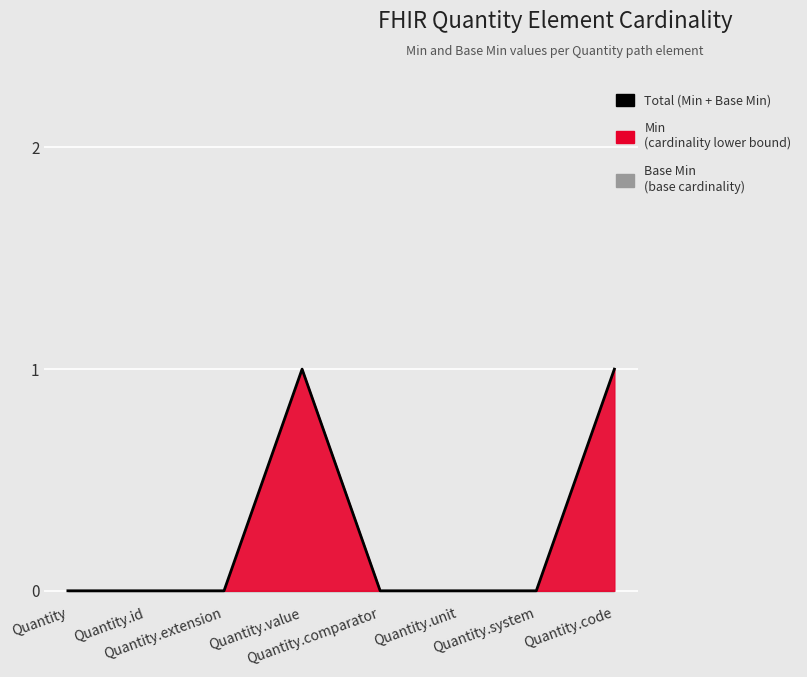

What is the difference between the second highest and minimum values?

1